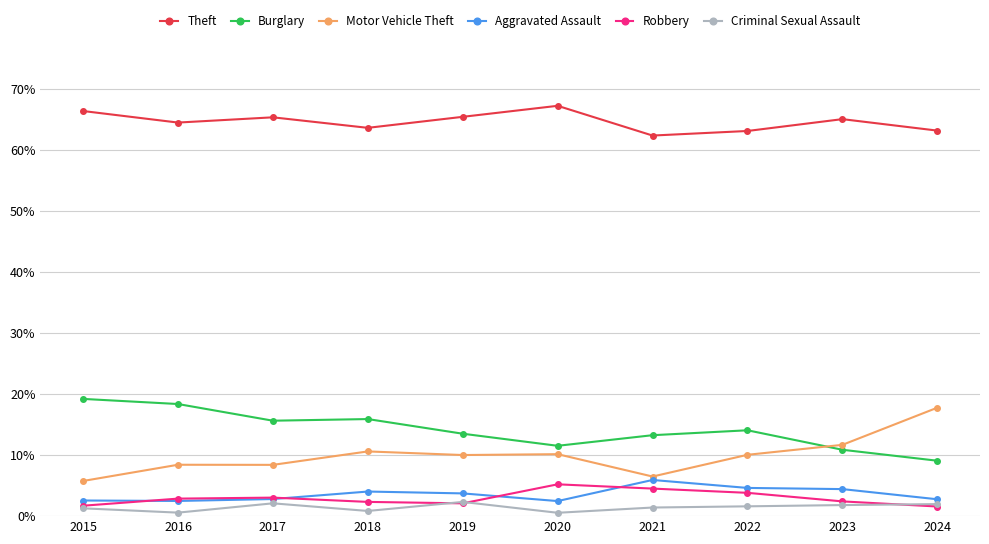

Which label corresponds to the largest value in the chart?

2020